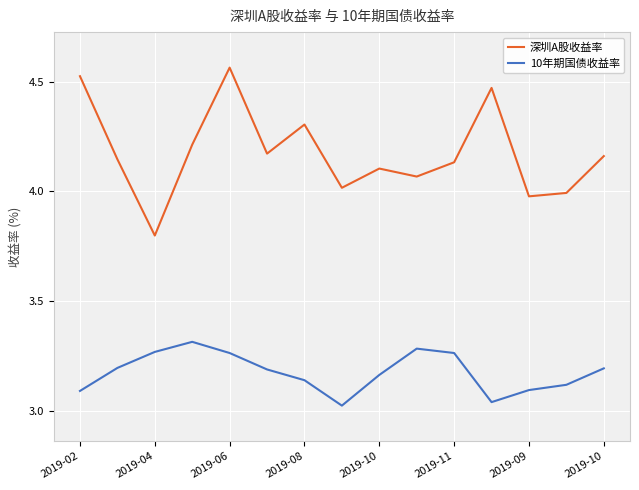

Where is the first local maximum for 深圳A股收益率?

2019-06